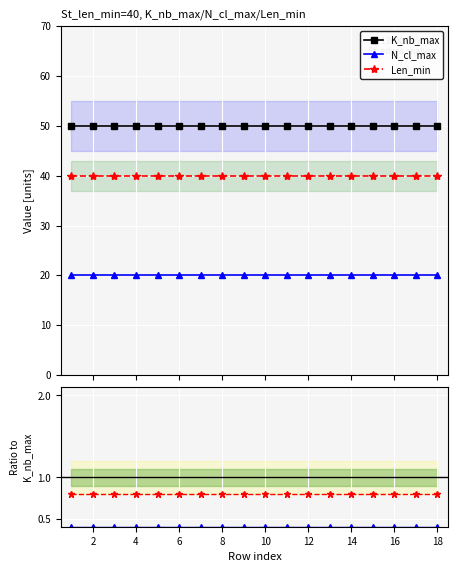

Is this an area chart (filled region under the line)?

No